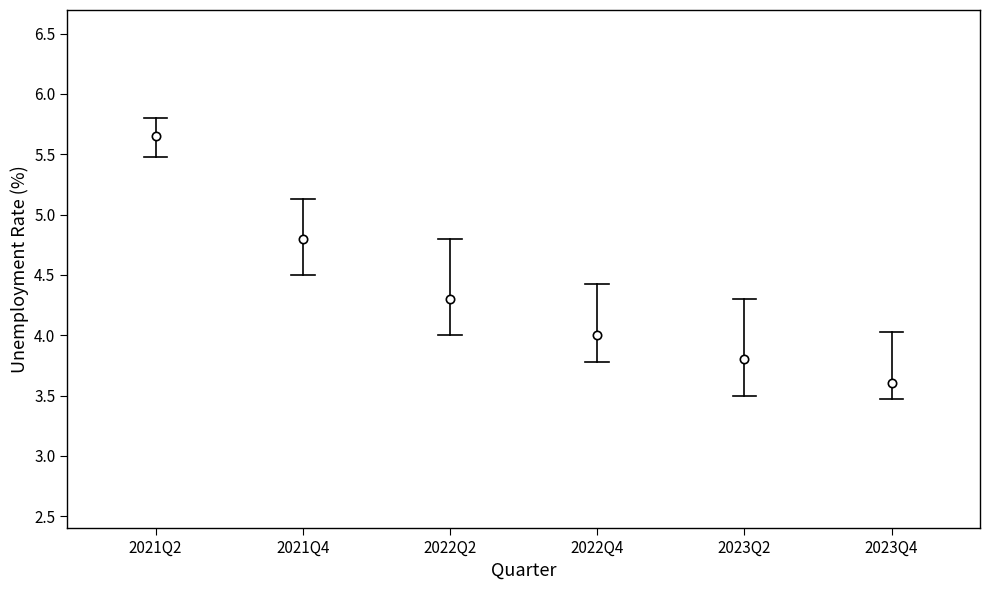

Which box has the highest median line?

2021Q2